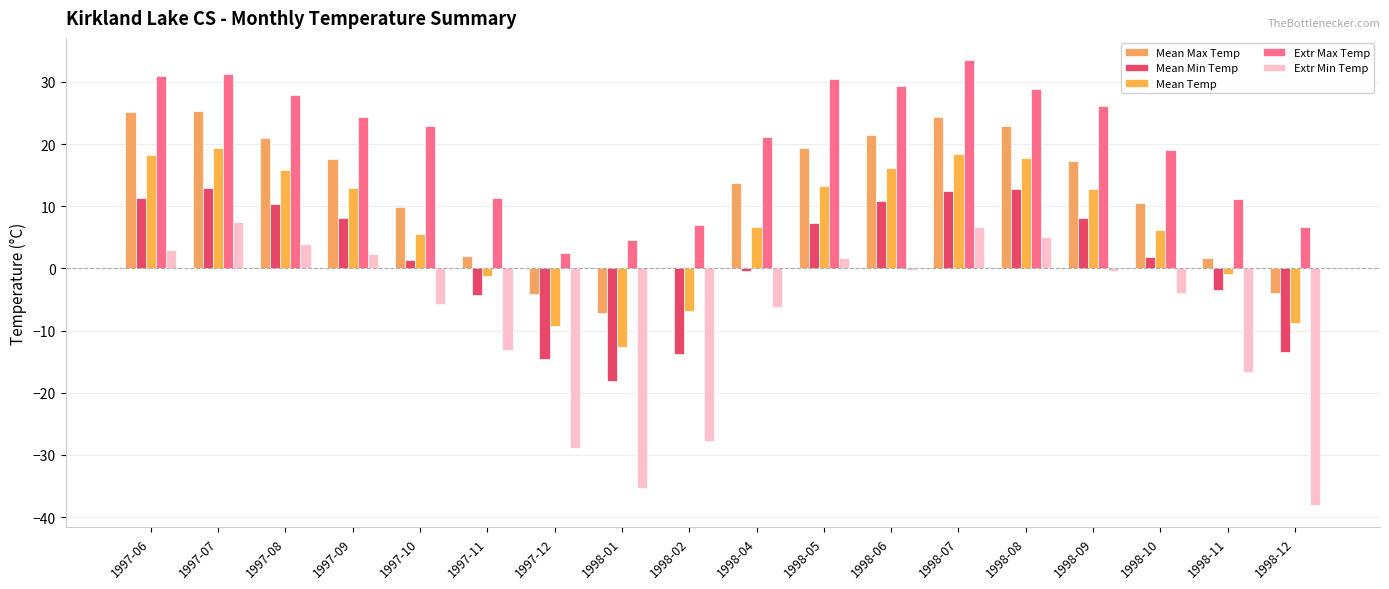

Count the number of categories in the chart.

18